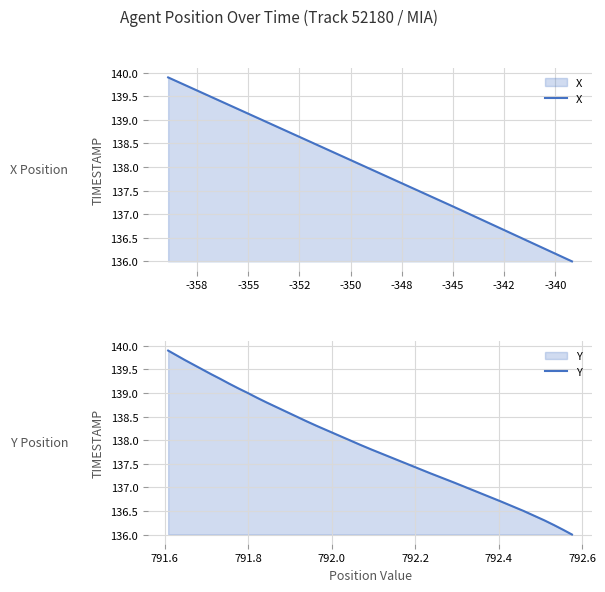

What is the maximum value shown in the chart?

139.9